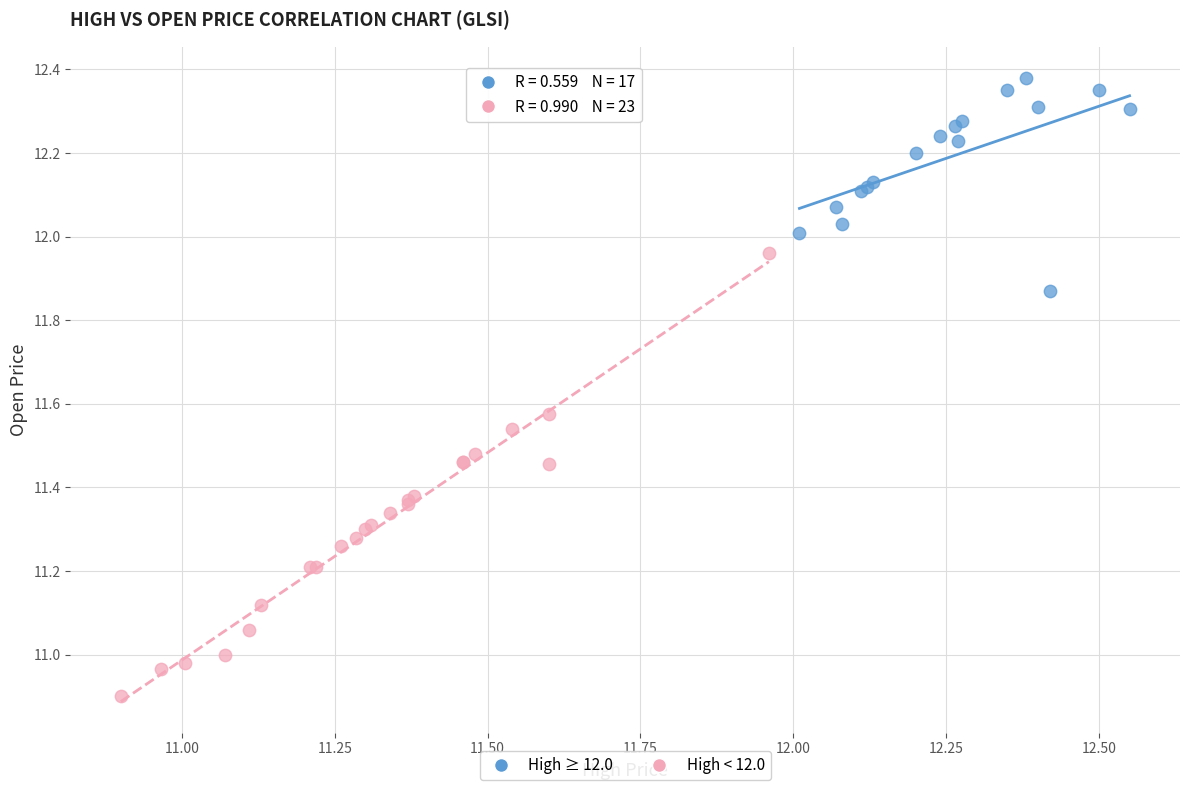

Which series contains the highest Y value?

High ≥ 12.0